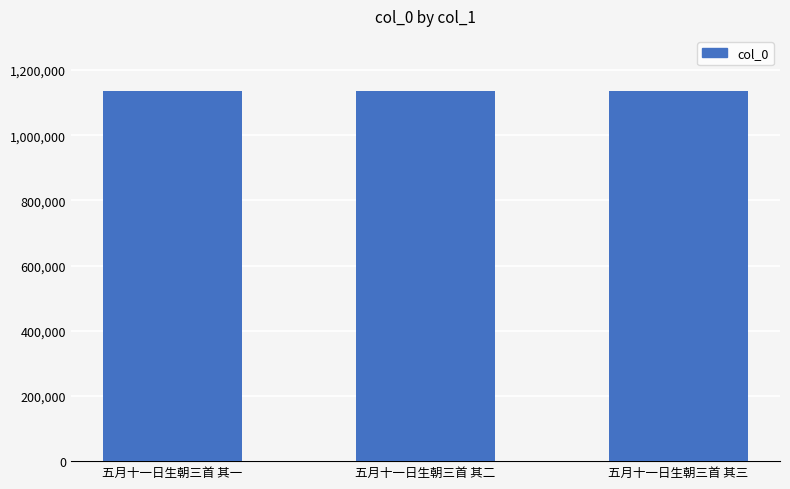

What position from the left is 五月十一日生朝三首 其三?

3